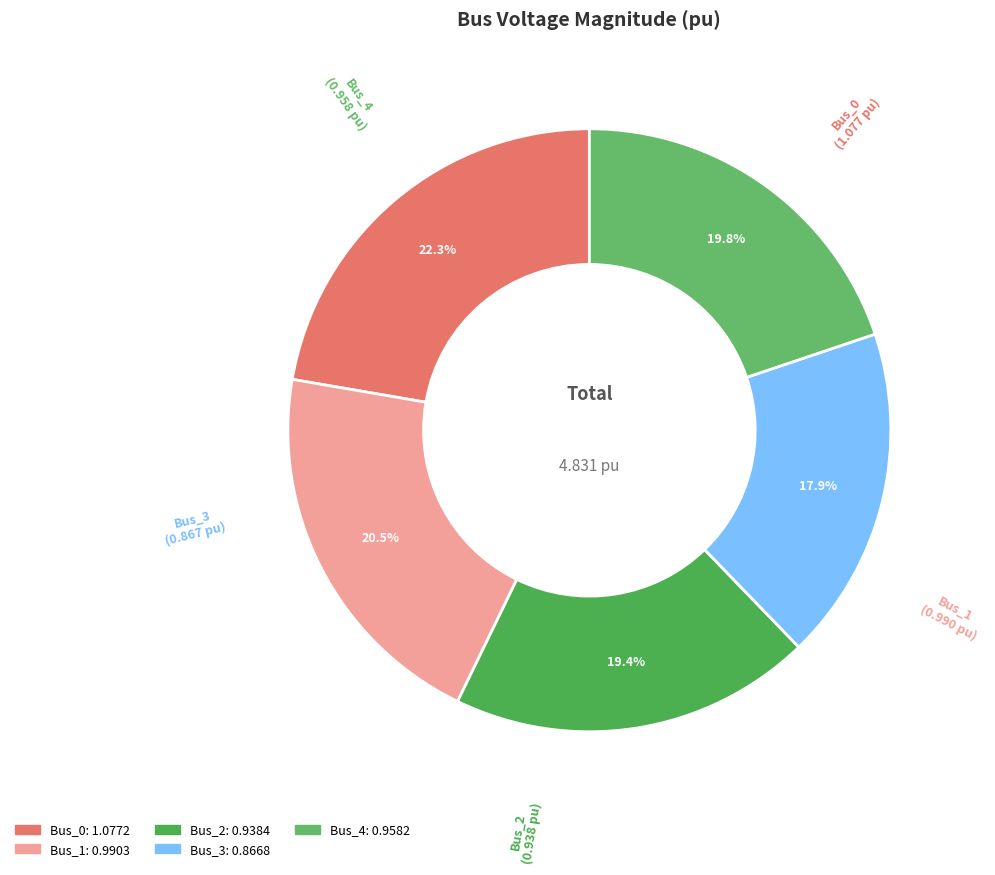

The Bus_4 slice represents 20% of the pie. True or false?

True